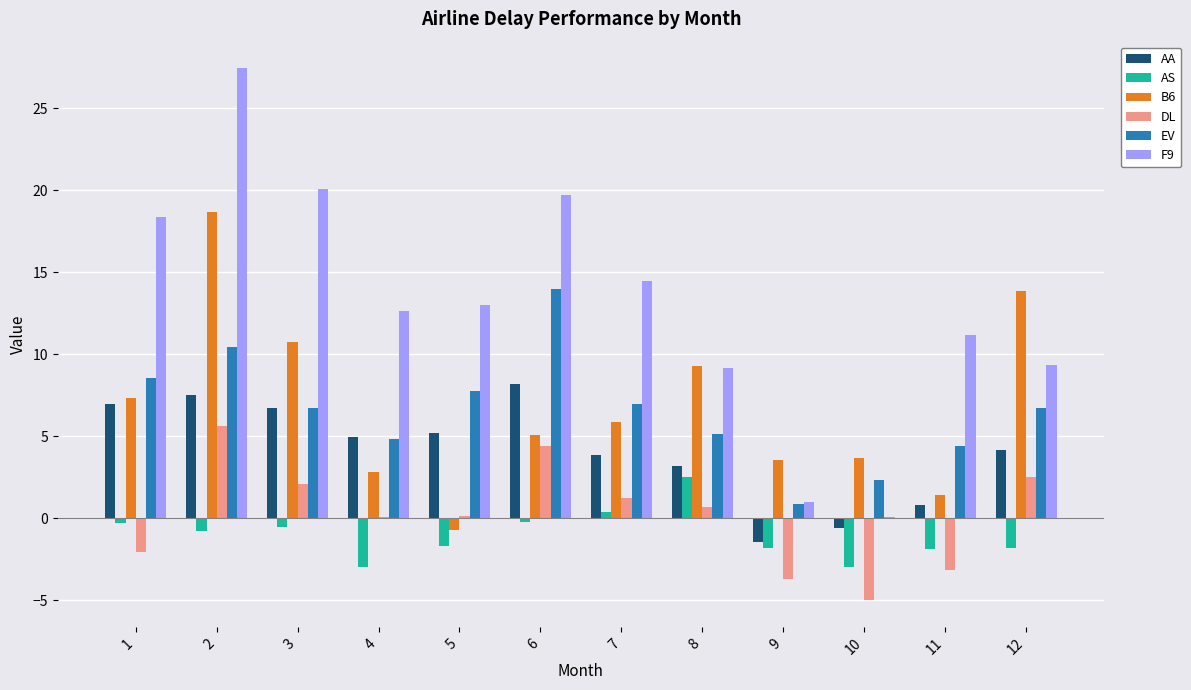

Is the value of DL at 1 greater than the value of AS at 5?

No